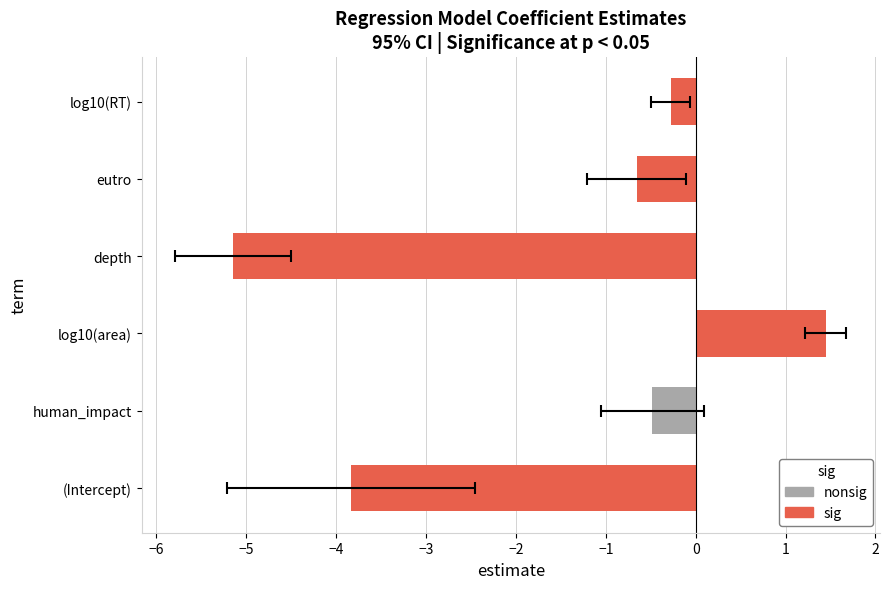

List the labels in order of std.error value, largest first.

(Intercept), depth, human_impact, eutro, log10(area), log10(RT)